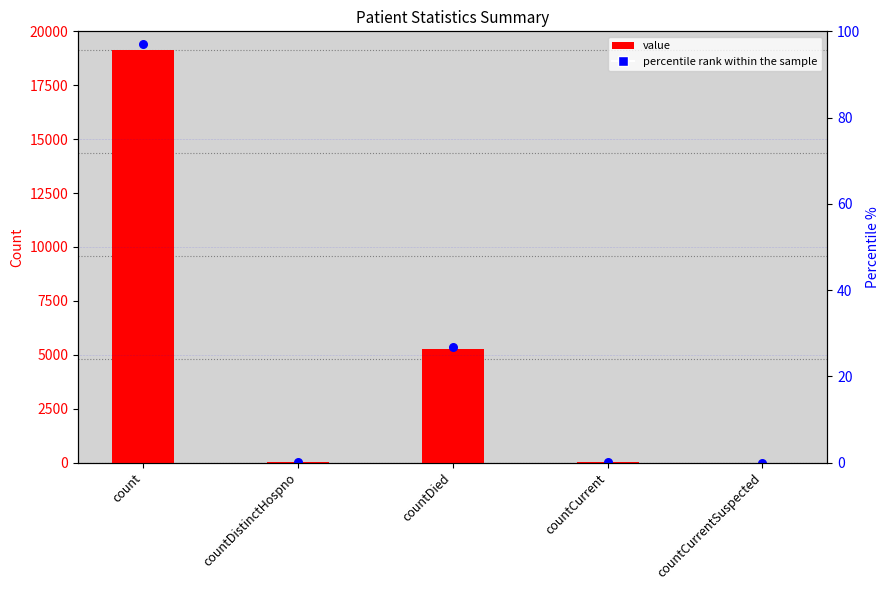

Which has a higher value, countDistinctHospno or countCurrent?

countCurrent